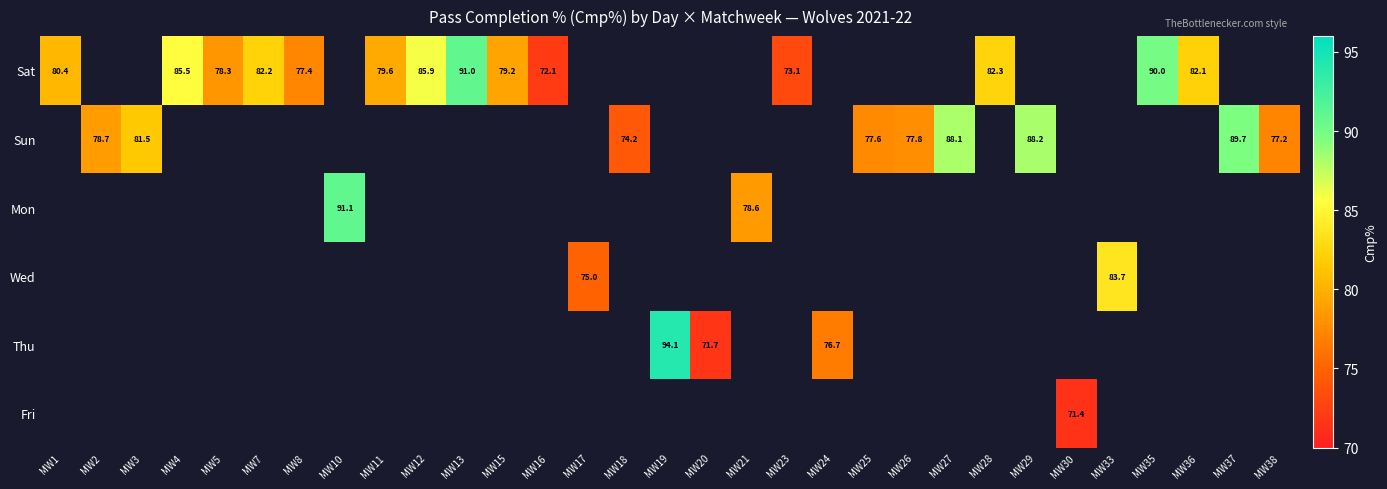

The Sat series shows 79.6 at MW11. True or false?

True